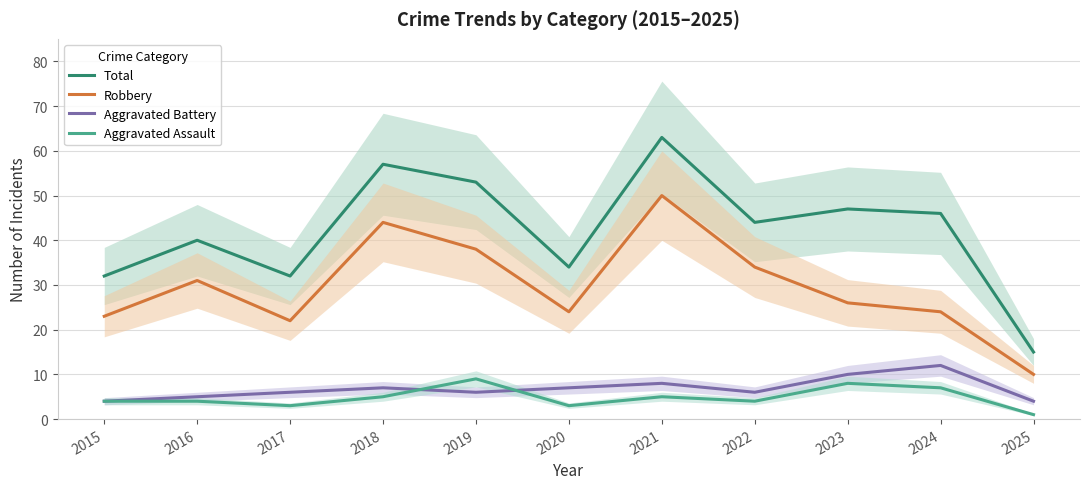

Rank the series by their maximum value, from highest to lowest.

Total, Robbery, Aggravated Battery, Aggravated Assault